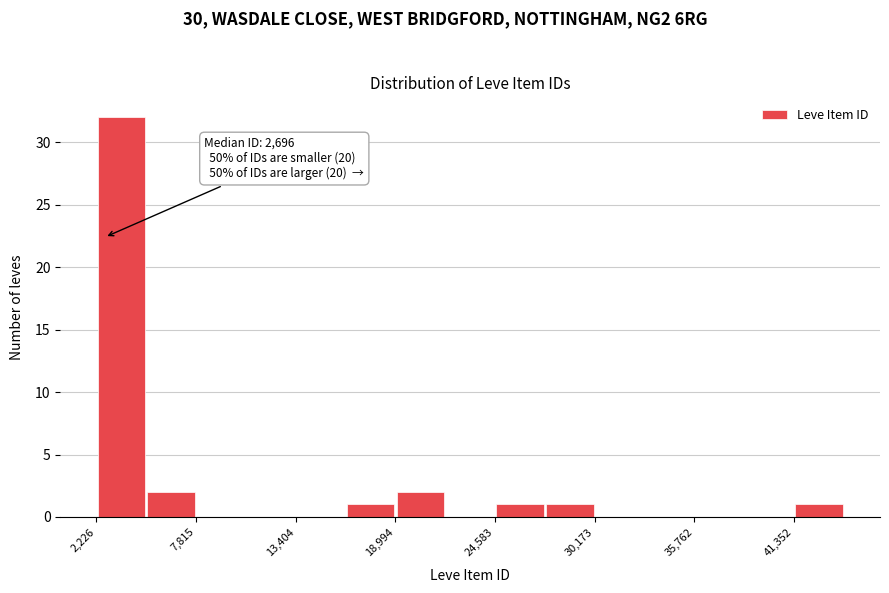

Around what value on the x-axis is the tallest bar? Give the approximate position of its centre, as read against the axis.

4000